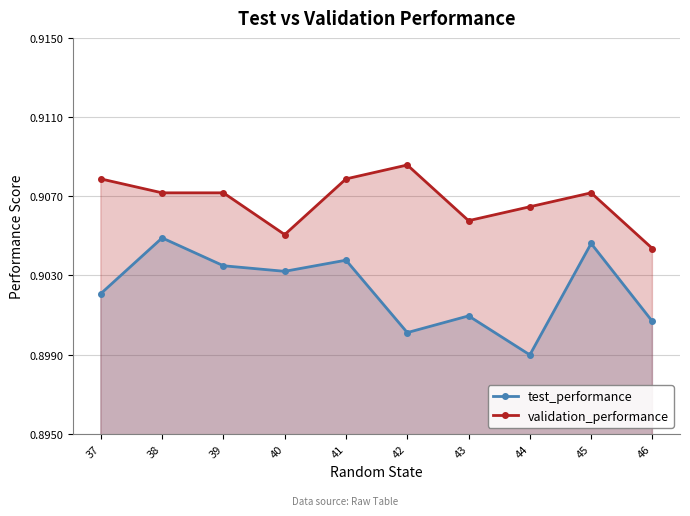

List the series in order of their peak value, highest first.

validation_performance, test_performance